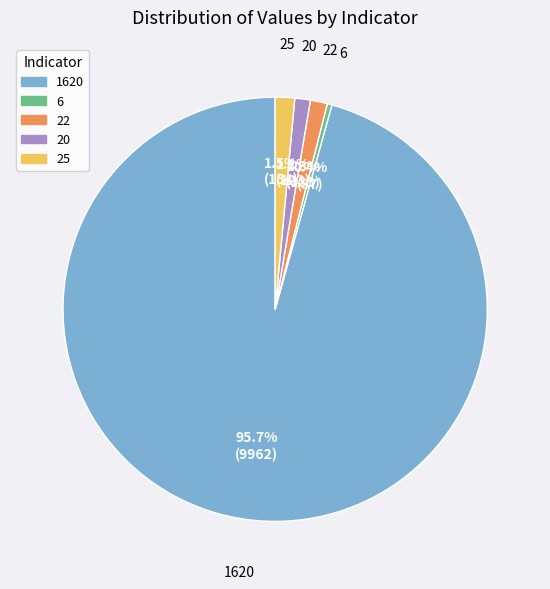

To the nearest percent, what portion does 20 represent?

1%